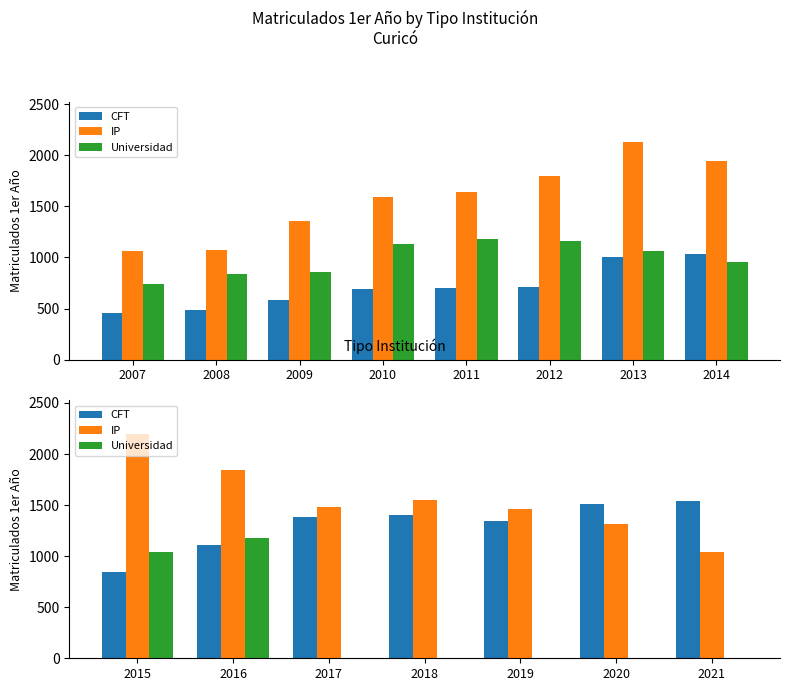

What are all the series names shown in the legend?

CFT, IP, Universidad